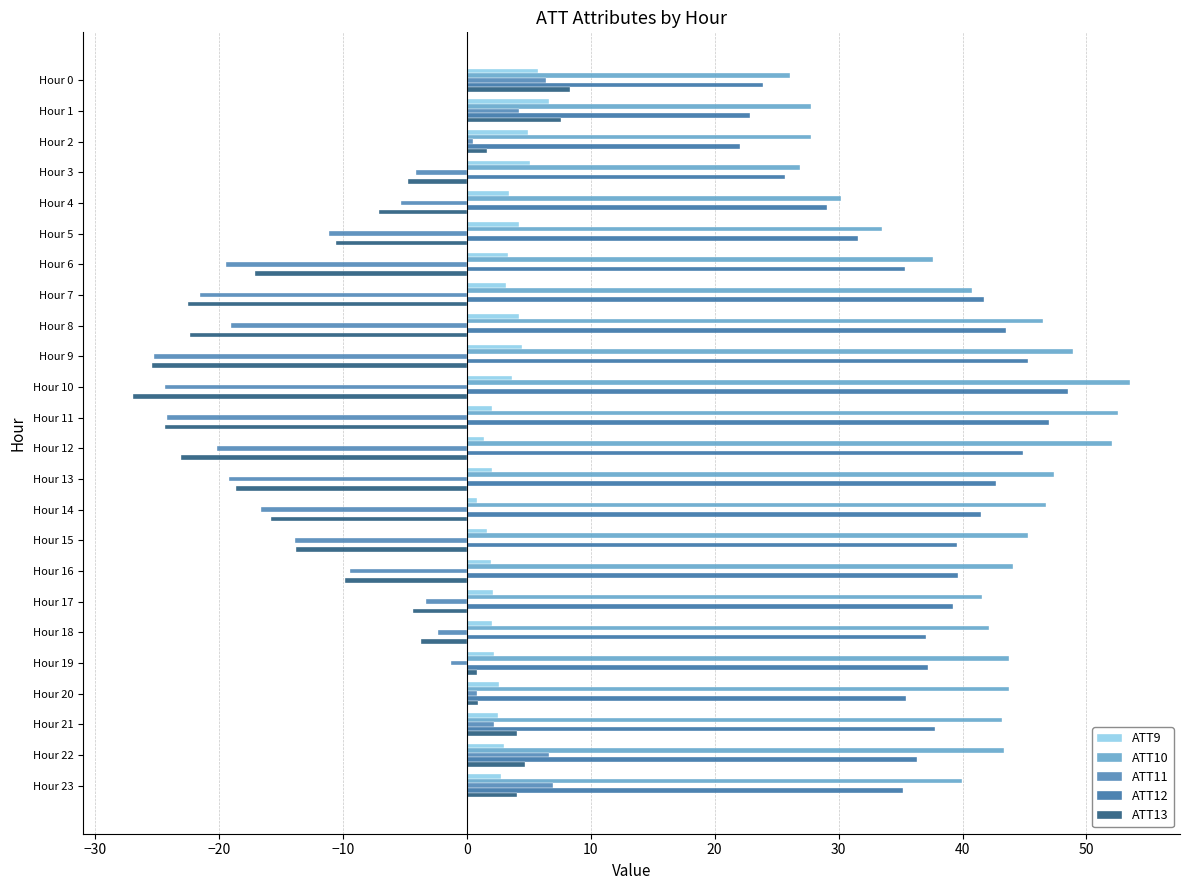

How many distinct data groups are displayed?

5